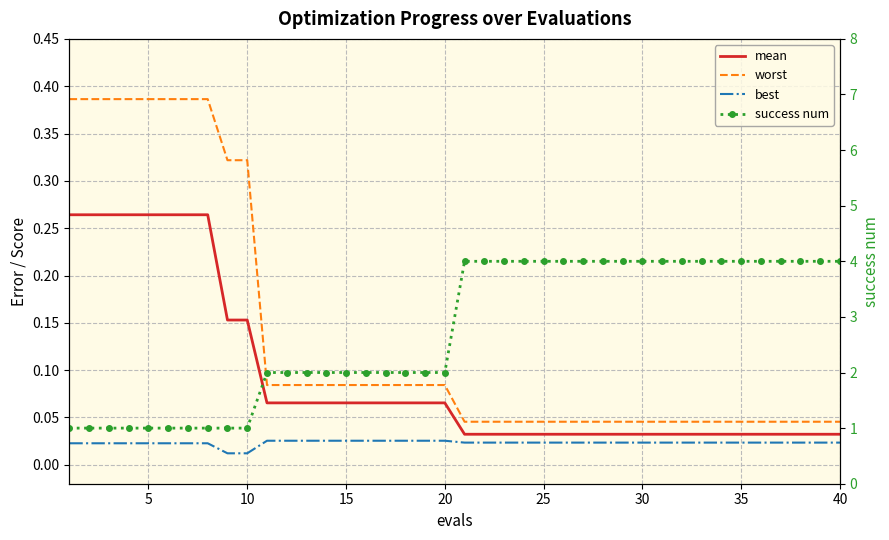

List the series in order of their peak value, highest first.

success num, worst, mean, best